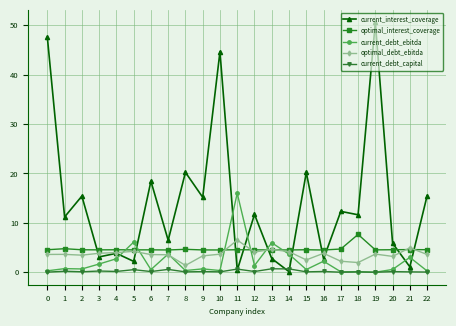

What is the sum of all current_debt_ebitda values?

51.5